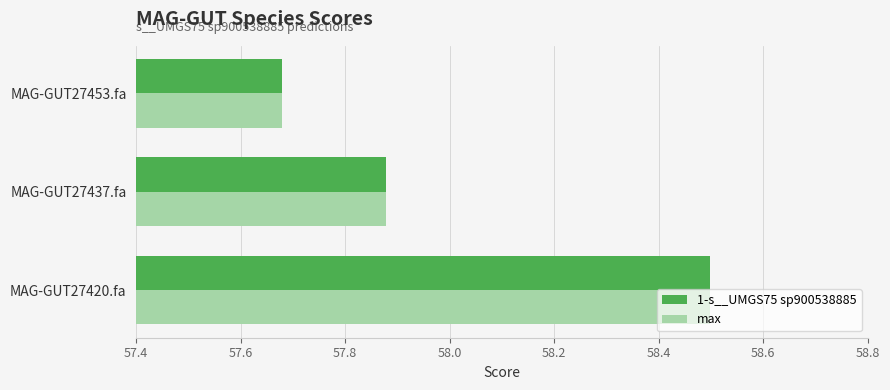

At which label does 1-s__UMGS75 sp900538885 reach its peak?

MAG-GUT27420.fa